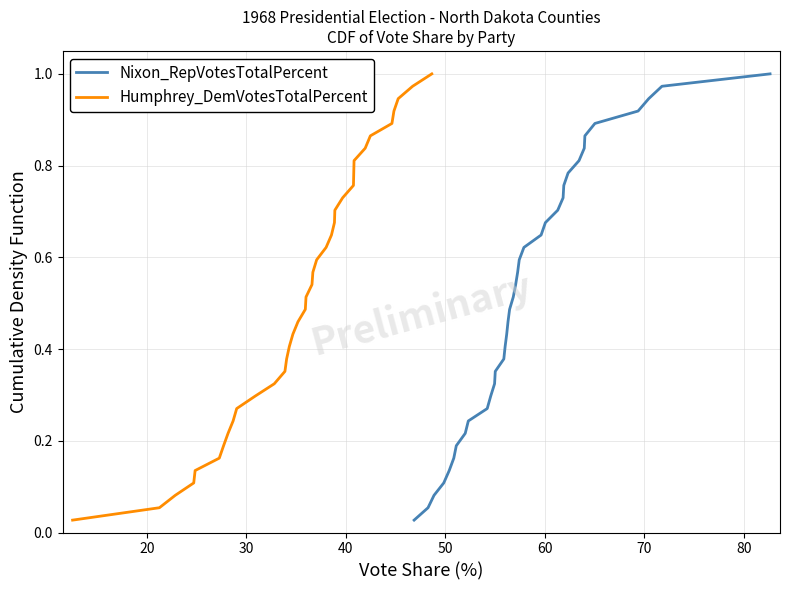

The Humphrey_DemVotesTotalPercent series shows 0.1 at 70. True or false?

False